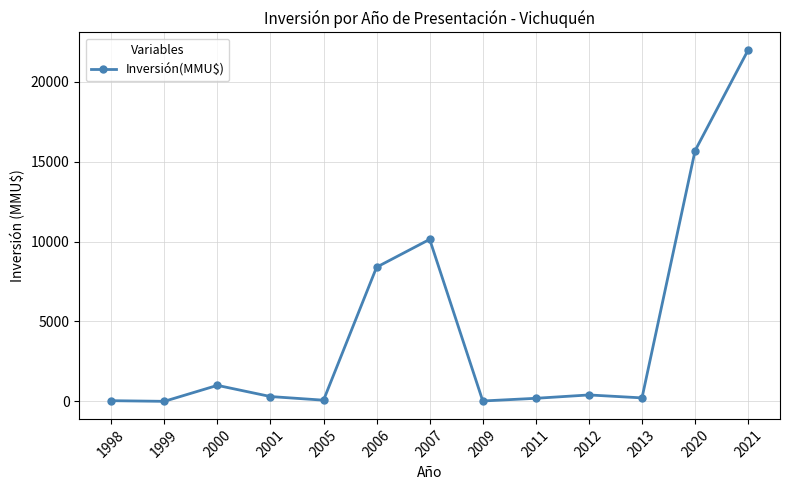

What is the difference between the values at 2007 and 2006?

1742